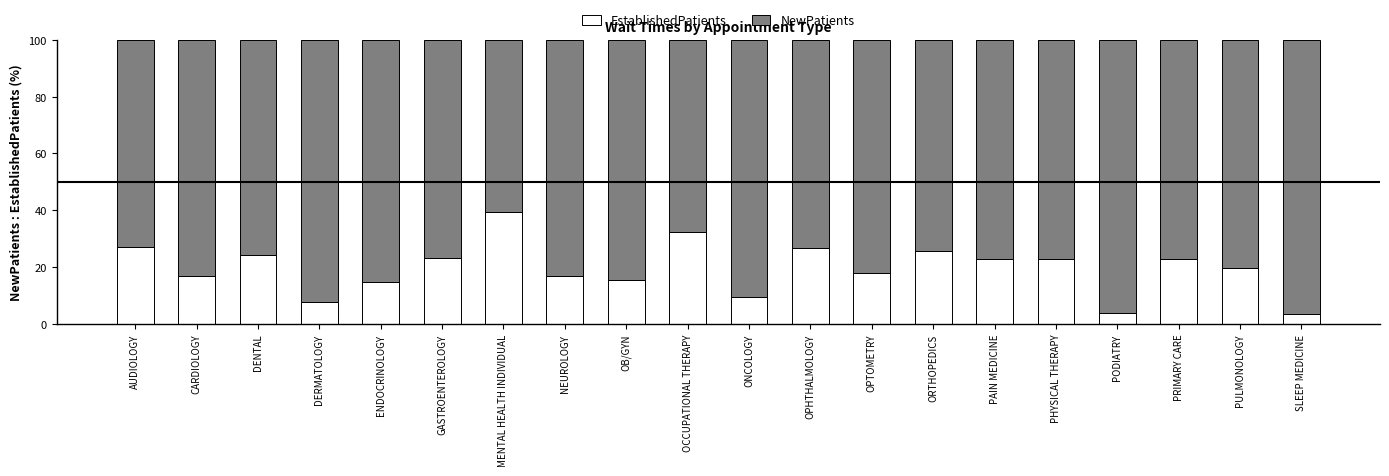

What is the sum of the EstablishedPatients values at GASTROENTEROLOGY and ONCOLOGY?

33.0